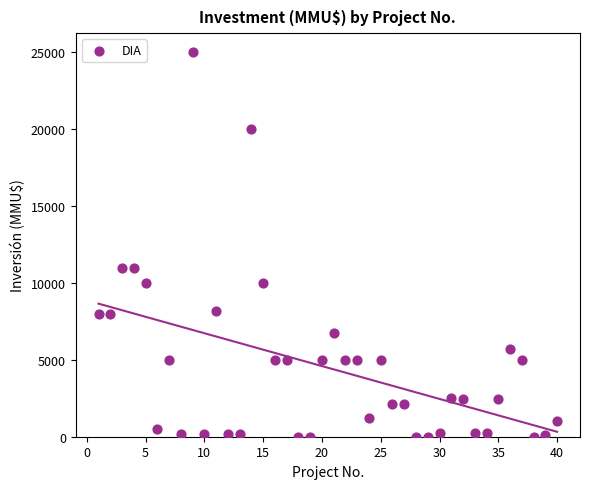

What is the range of Y values (max minus min)?

25000